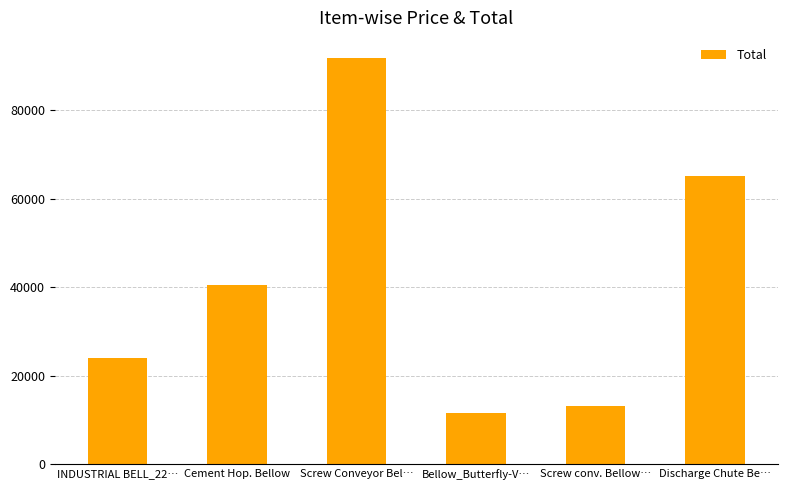

List the labels in order of value, largest first.

Screw Conveyor Bel…, Discharge Chute Be…, Cement Hop. Bellow, INDUSTRIAL BELL_22…, Screw conv. Bellow…, Bellow_Butterfly-V…